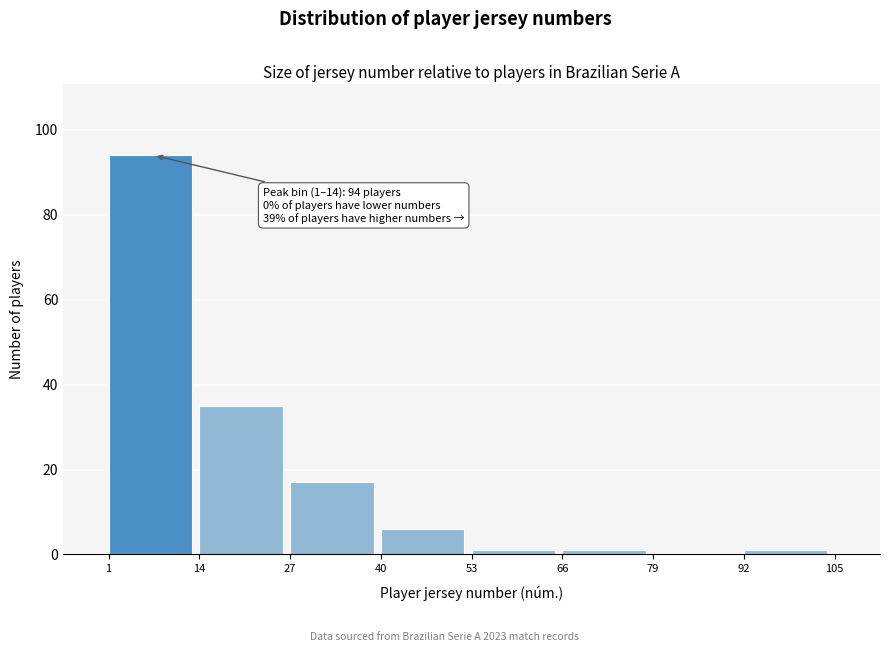

Which range on the x-axis has the tallest bar?

1 to 14